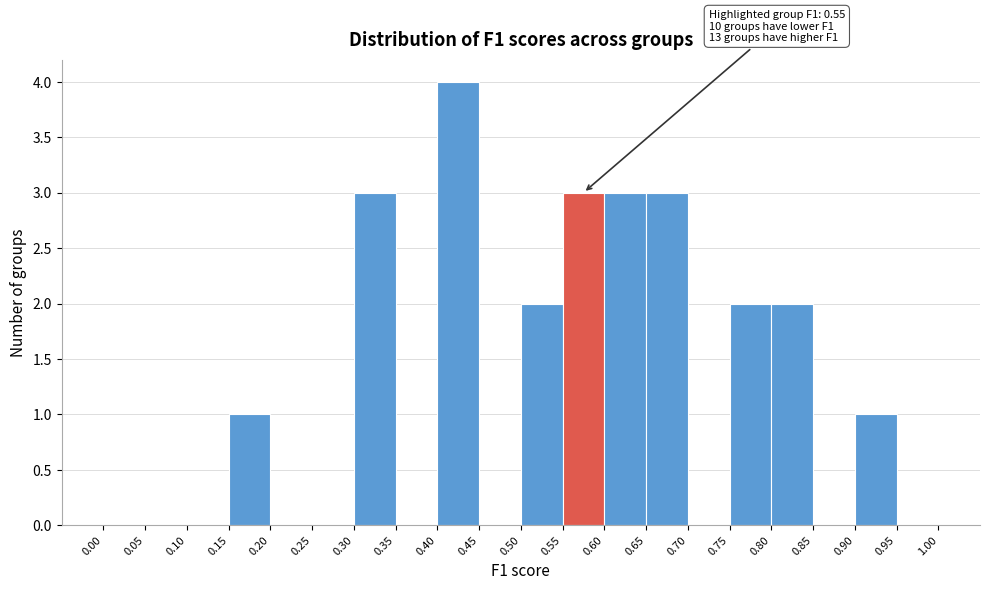

Over which range of the x-axis is the bar tallest?

0.40 to 0.45